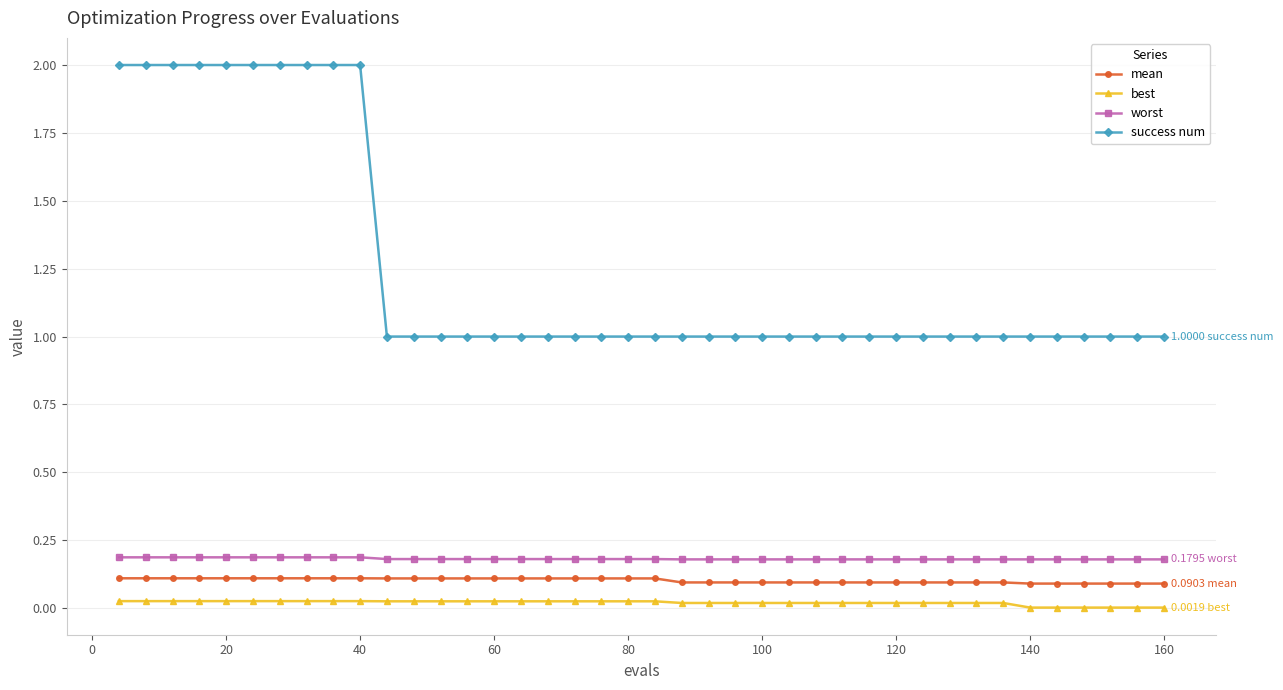

Which series has the widest spread of values?

success num